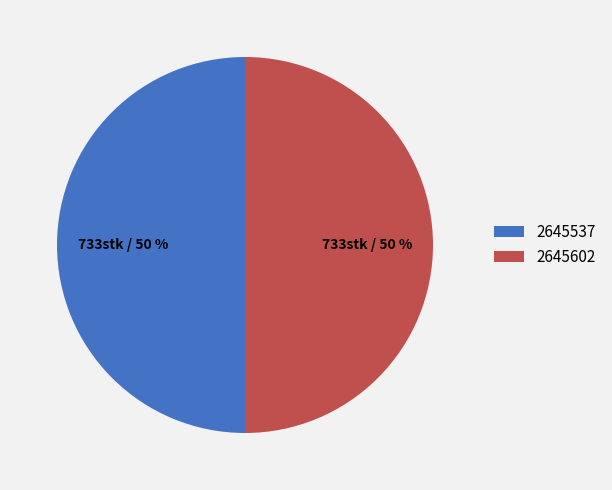

How many segments does this pie chart have?

2